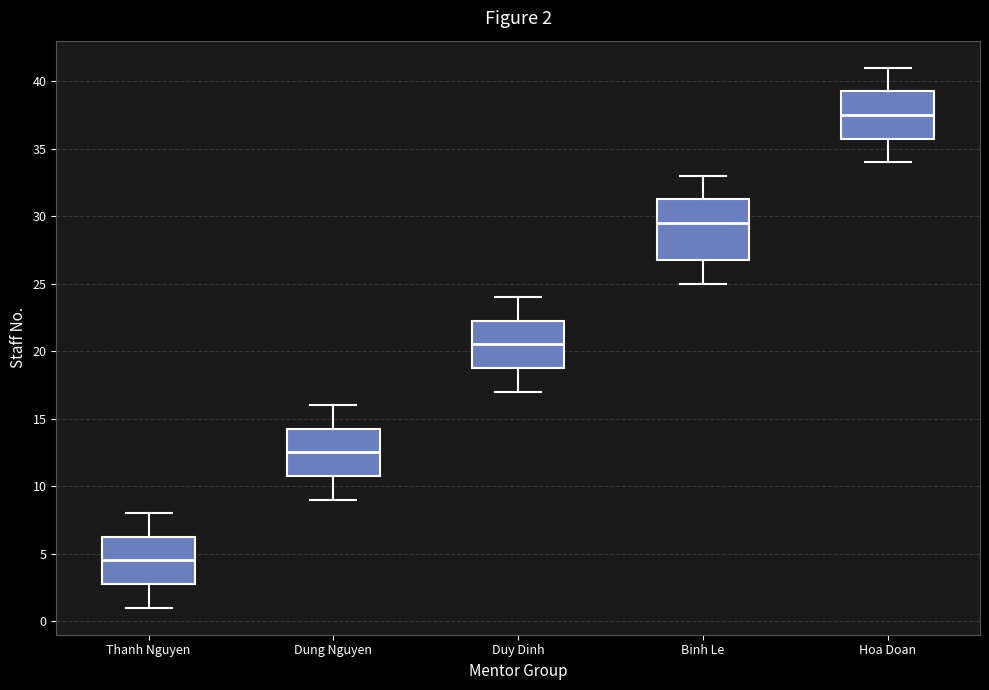

Comparing the boxes themselves (not the whiskers), which one is the tallest?

Binh Le